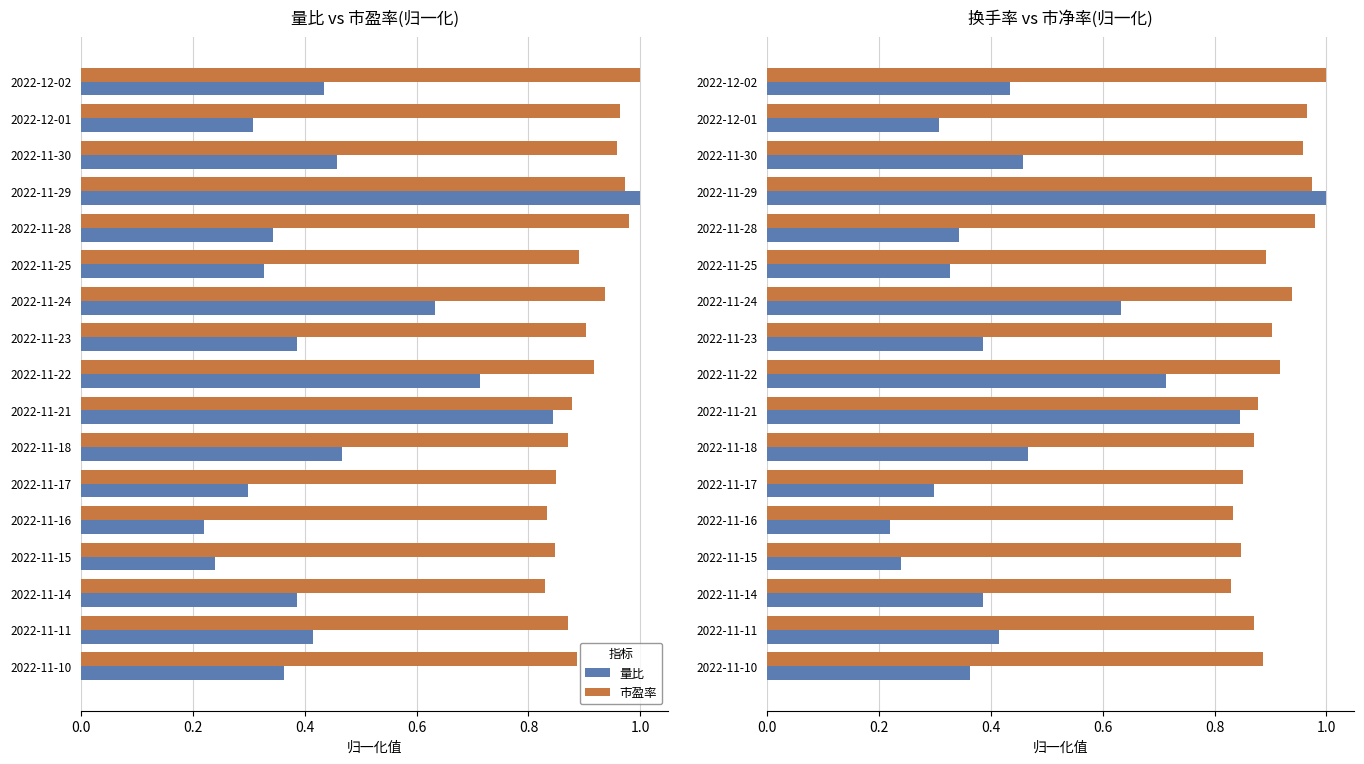

What position from the right is 2022-11-25?

12